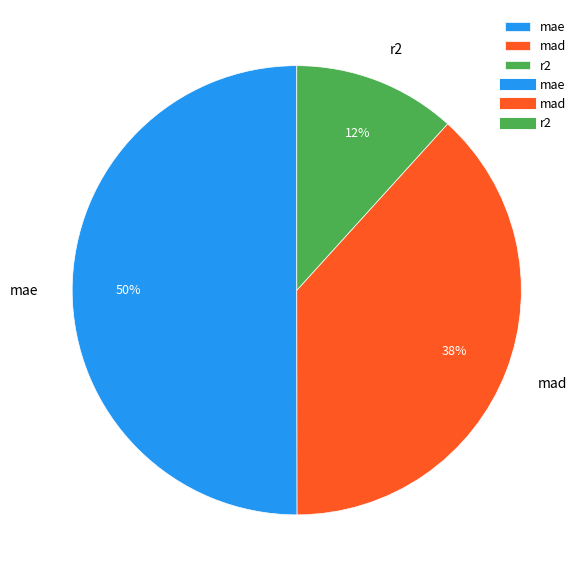

What percentage is the mad slice, to the nearest percent?

38%